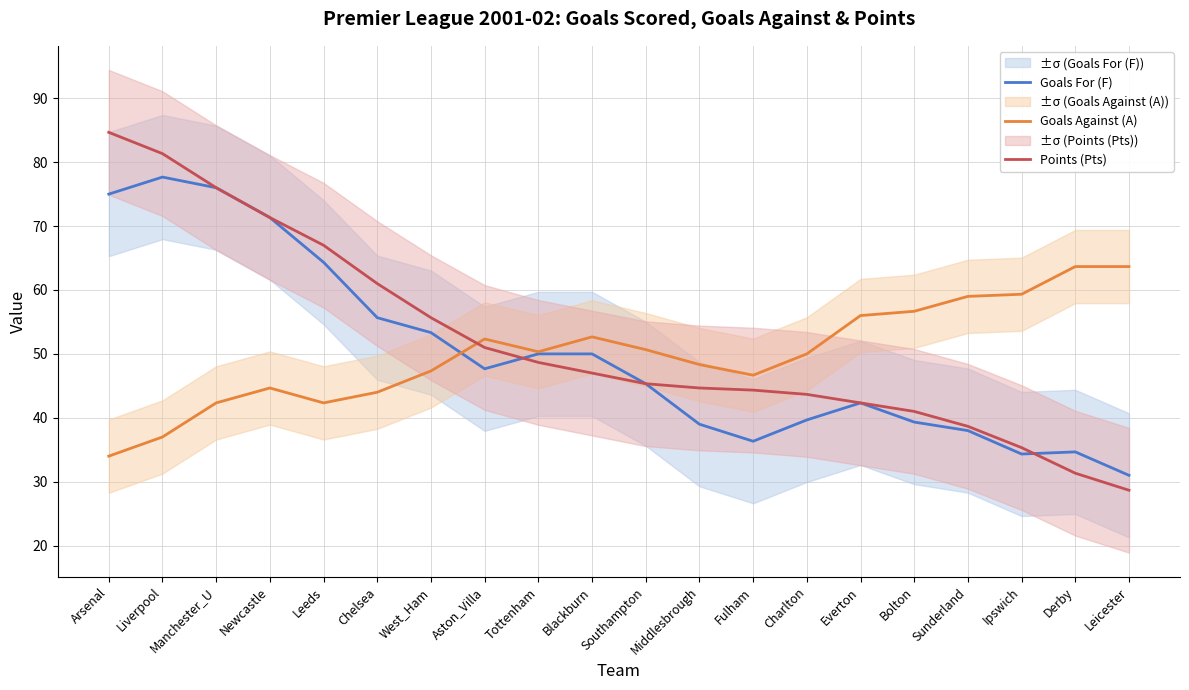

The value of Goals Against (A) at Middlesbrough is 48.3. True or false?

True